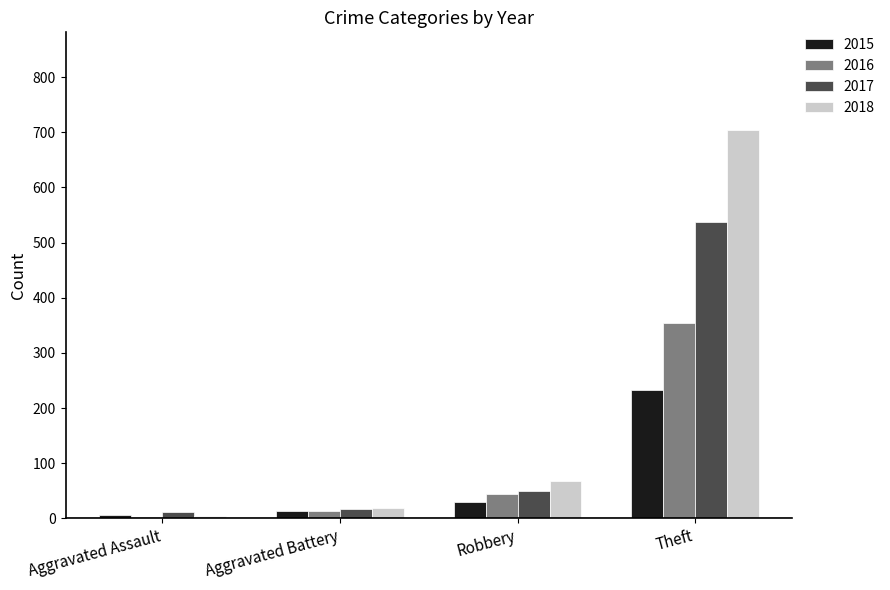

How many series are shown in this chart?

4